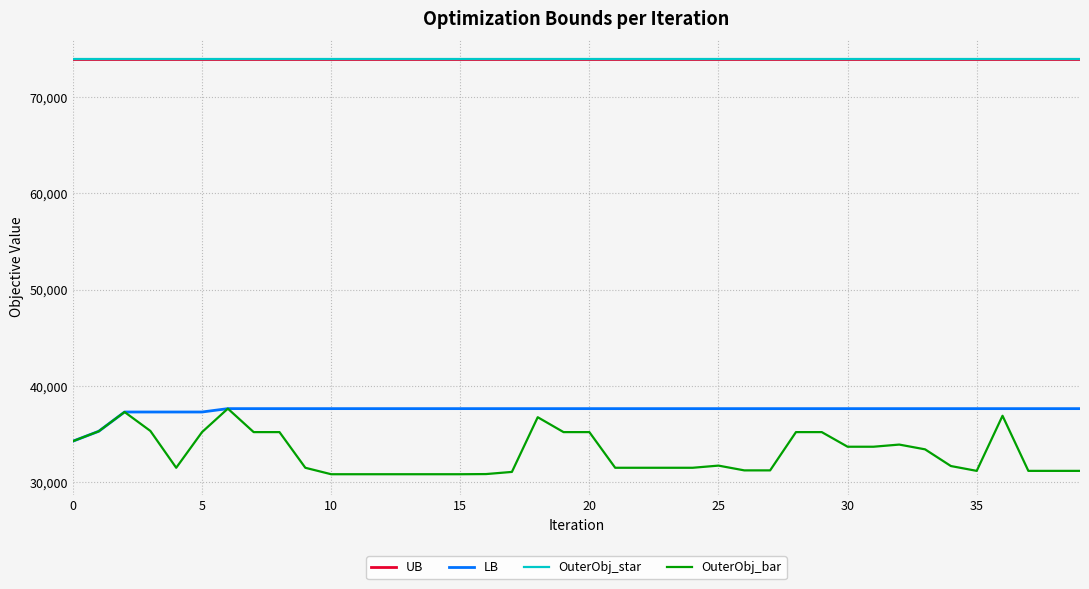

Which category has the lowest value in the OuterObj_bar series?

15